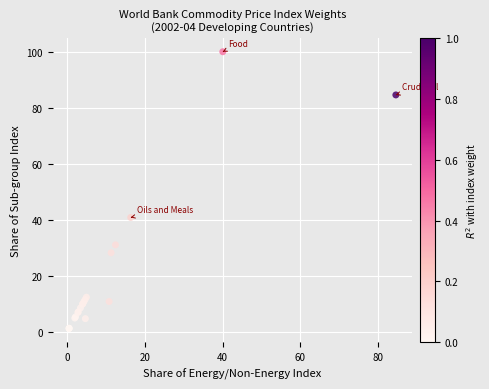

What Y value in the scatter plot is closest to 50?

40.8